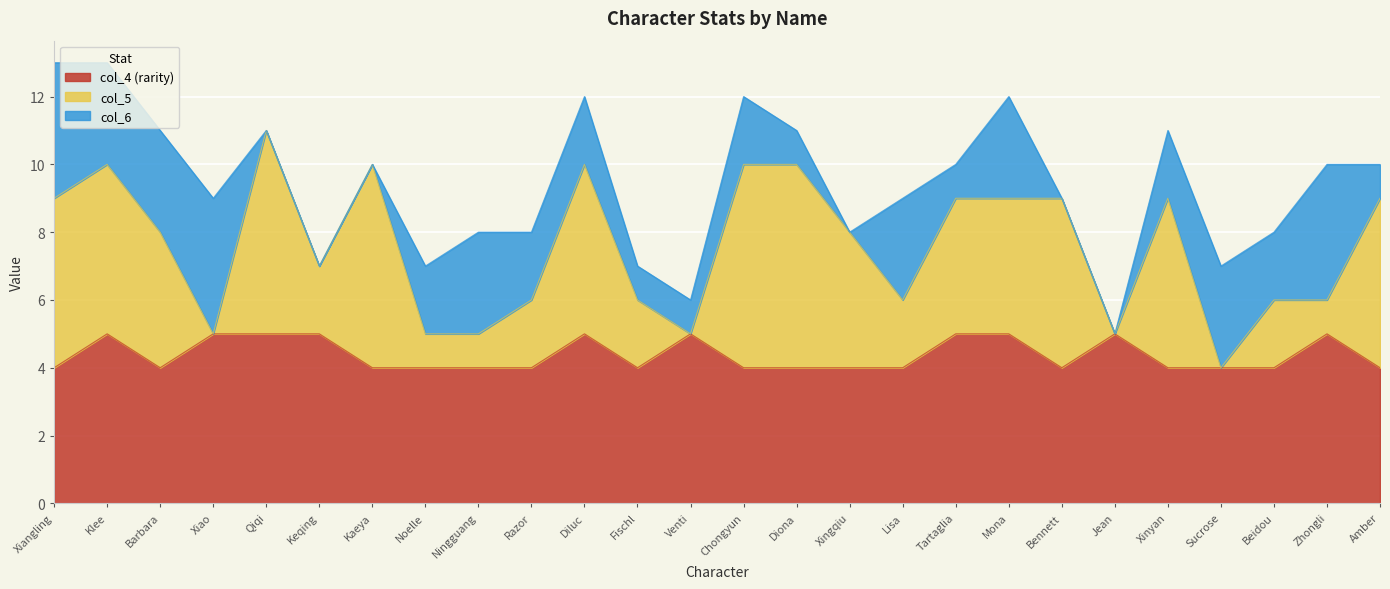

At Barbara, list the series in order from smallest to largest.

col_6, col_4 (rarity), col_5